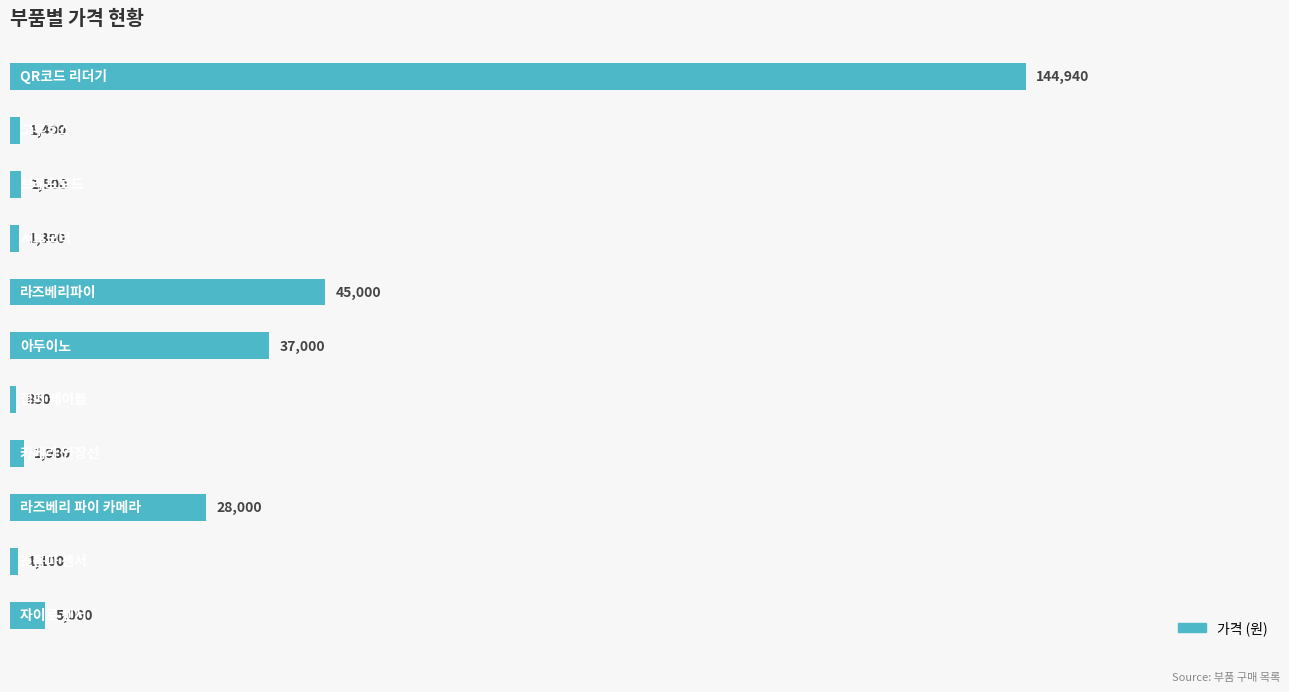

What is the greatest value displayed?

144940